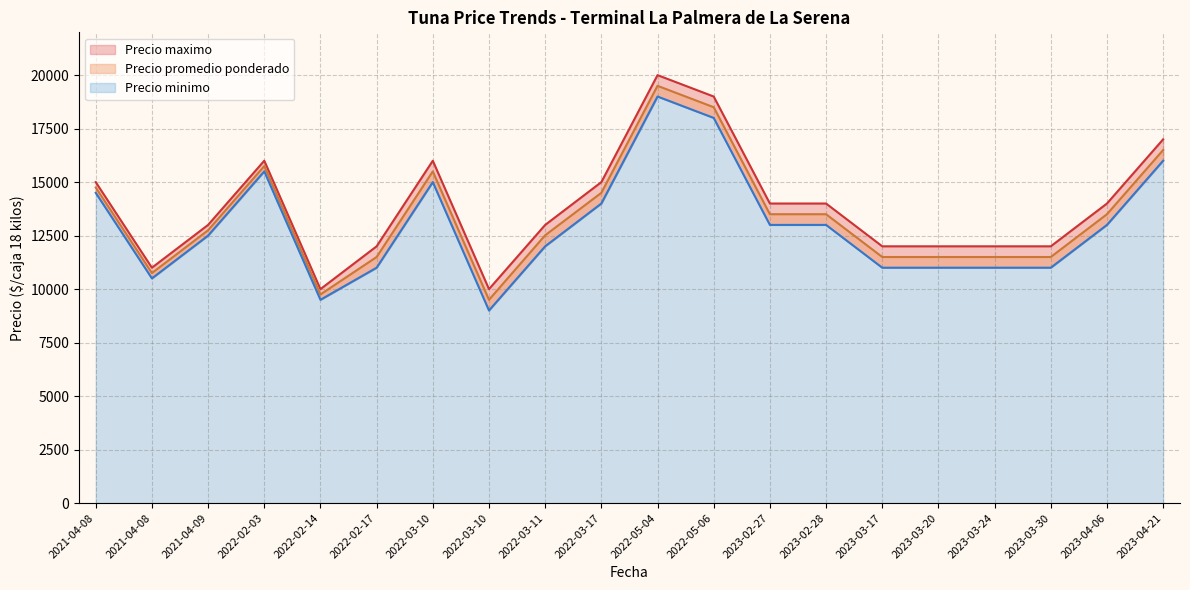

What is the lowest value of the Precio maximo series?

10000